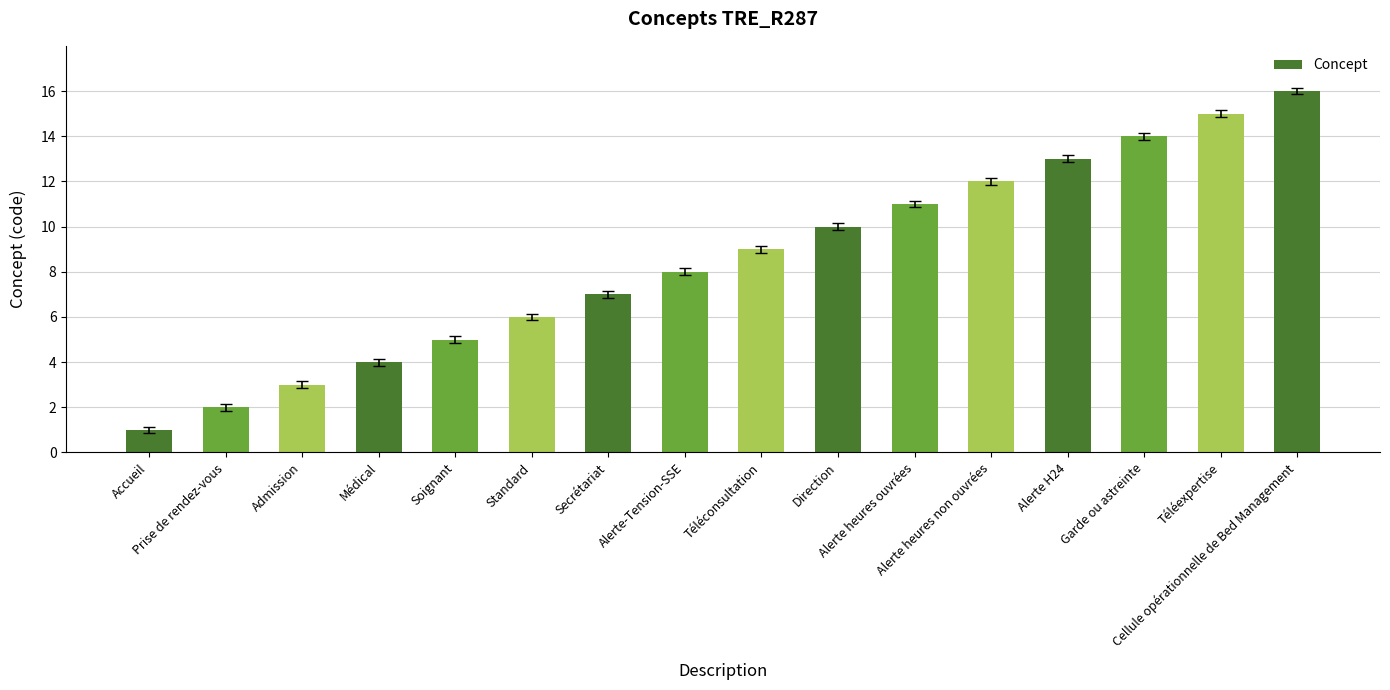

Reading left to right, transcribe all the data shown in this chart.

1	2	3	4	5	6	7	8	9	10	11	12	13	14	15	16